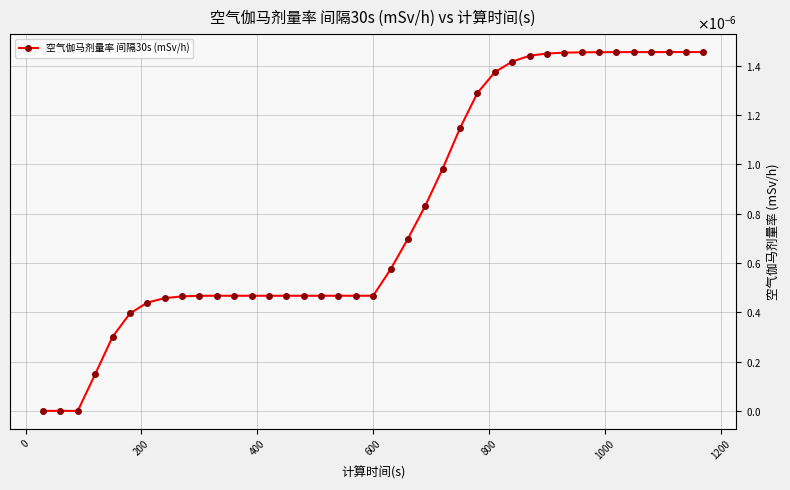

True or false: there are more than 1 points higher than both neighbors.

False